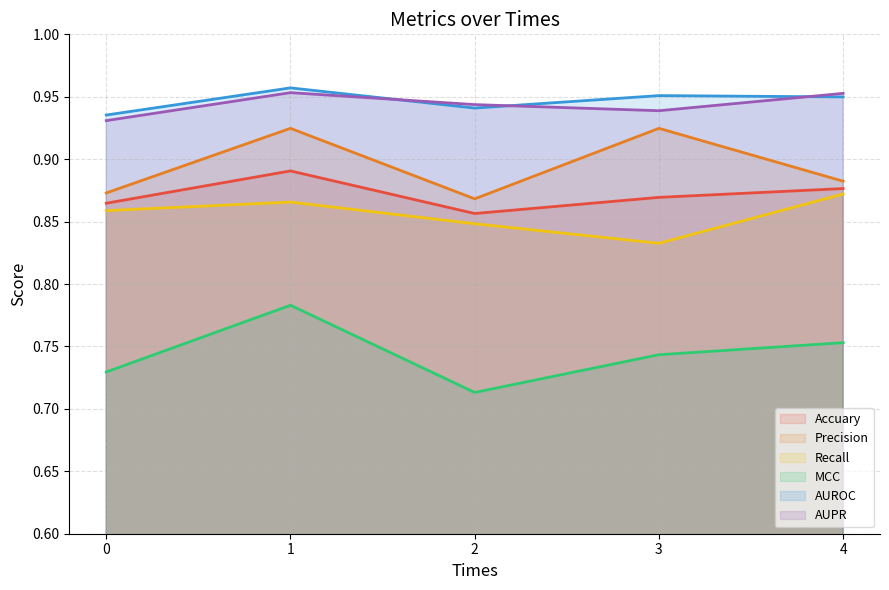

What is the minimum value for Precision?

0.9